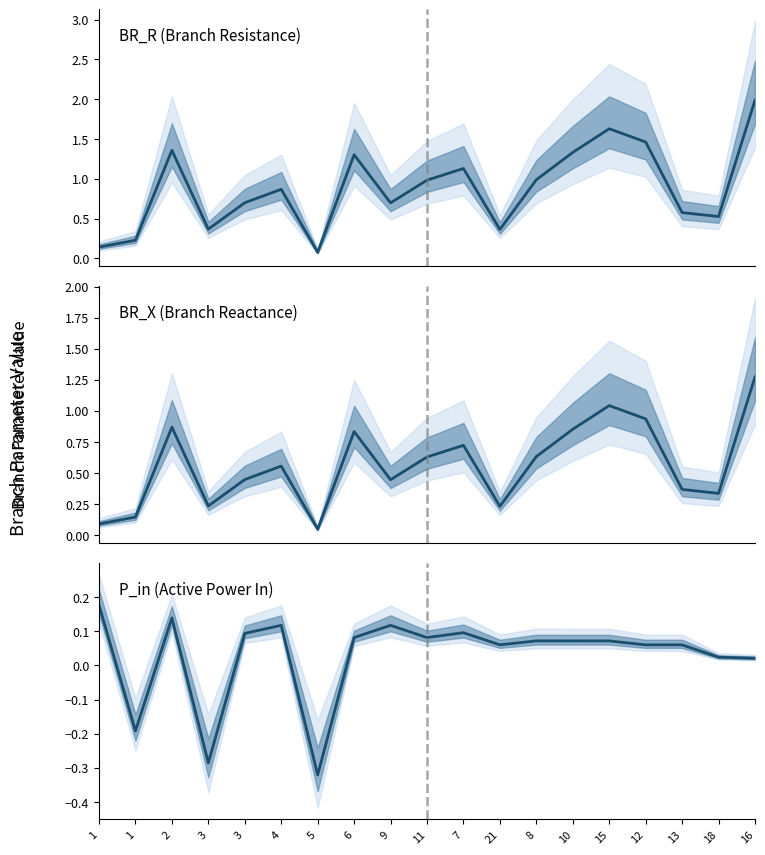

Reading left to right, transcribe all the data shown in this chart.

BR_R: 0.1	0.2	1.4	0.4	0.7	0.9	0.1	1.3	0.7	1.0	1.1	0.4	1.0	1.3	1.6	1.5	0.6	0.5	2.0
BR_X: 0.1	0.1	0.9	0.2	0.4	0.6	0.0	0.8	0.4	0.6	0.7	0.2	0.6	0.9	1.0	0.9	0.4	0.3	1.3
P_in: 0.2	-0.2	0.1	-0.3	0.1	0.1	-0.3	0.1	0.1	0.1	0.1	0.1	0.1	0.1	0.1	0.1	0.1	0.0	0.0